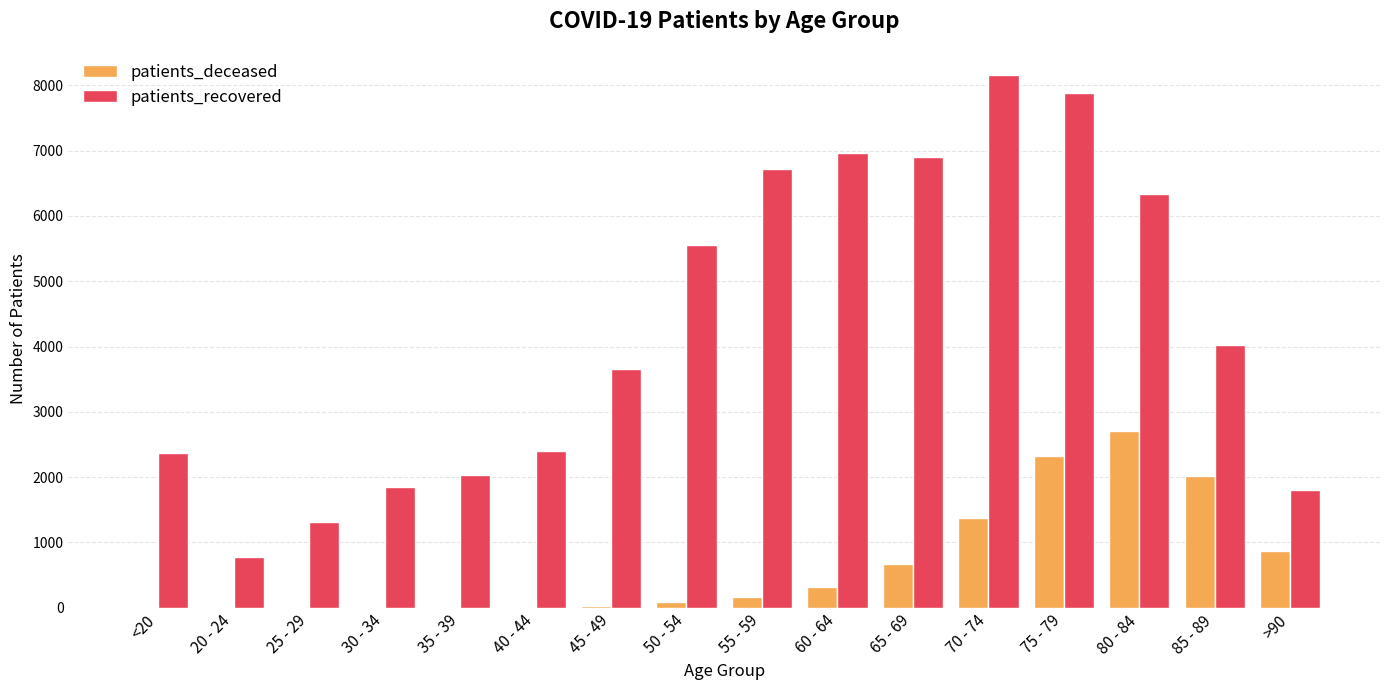

At which label does patients_recovered reach its peak?

70 - 74